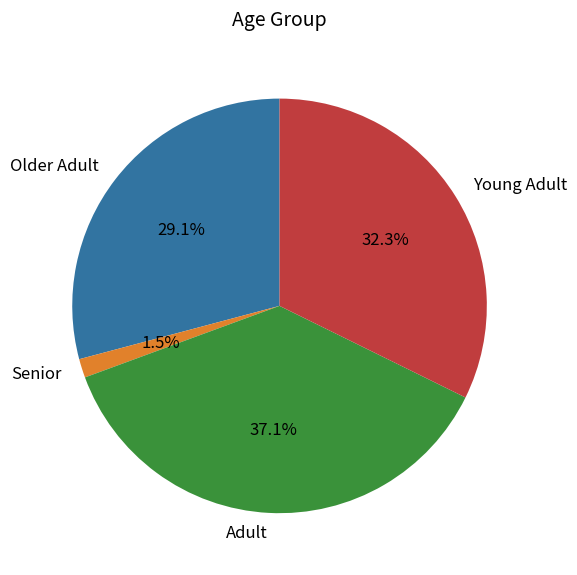

What is the total percentage of Young Adult and Adult?

69.4%